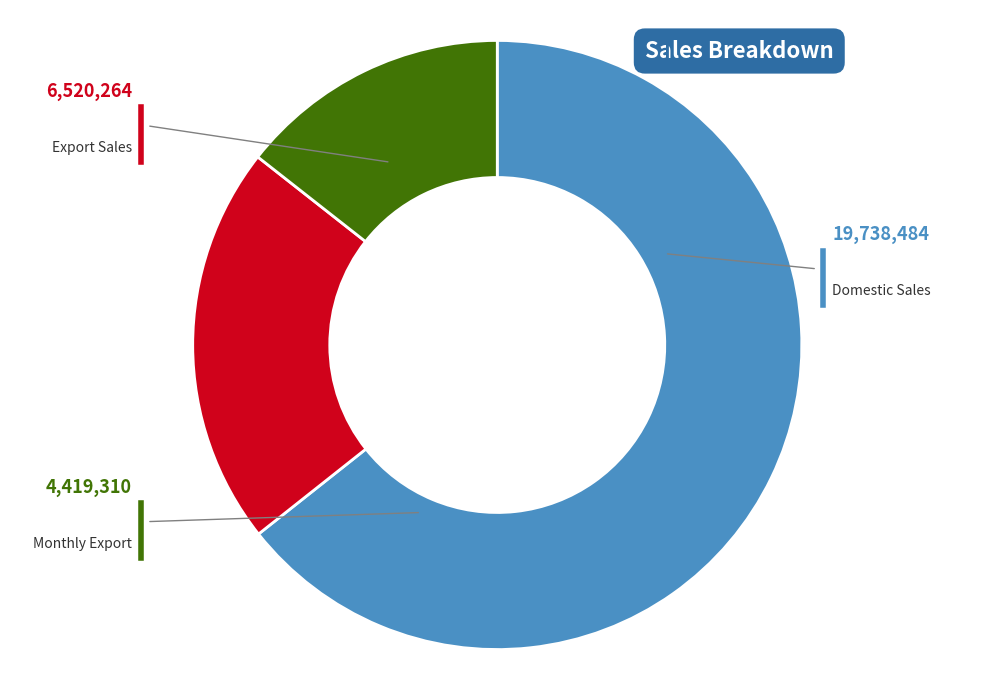

Is دوره یک ماهه صادراتی the majority of the pie?

No